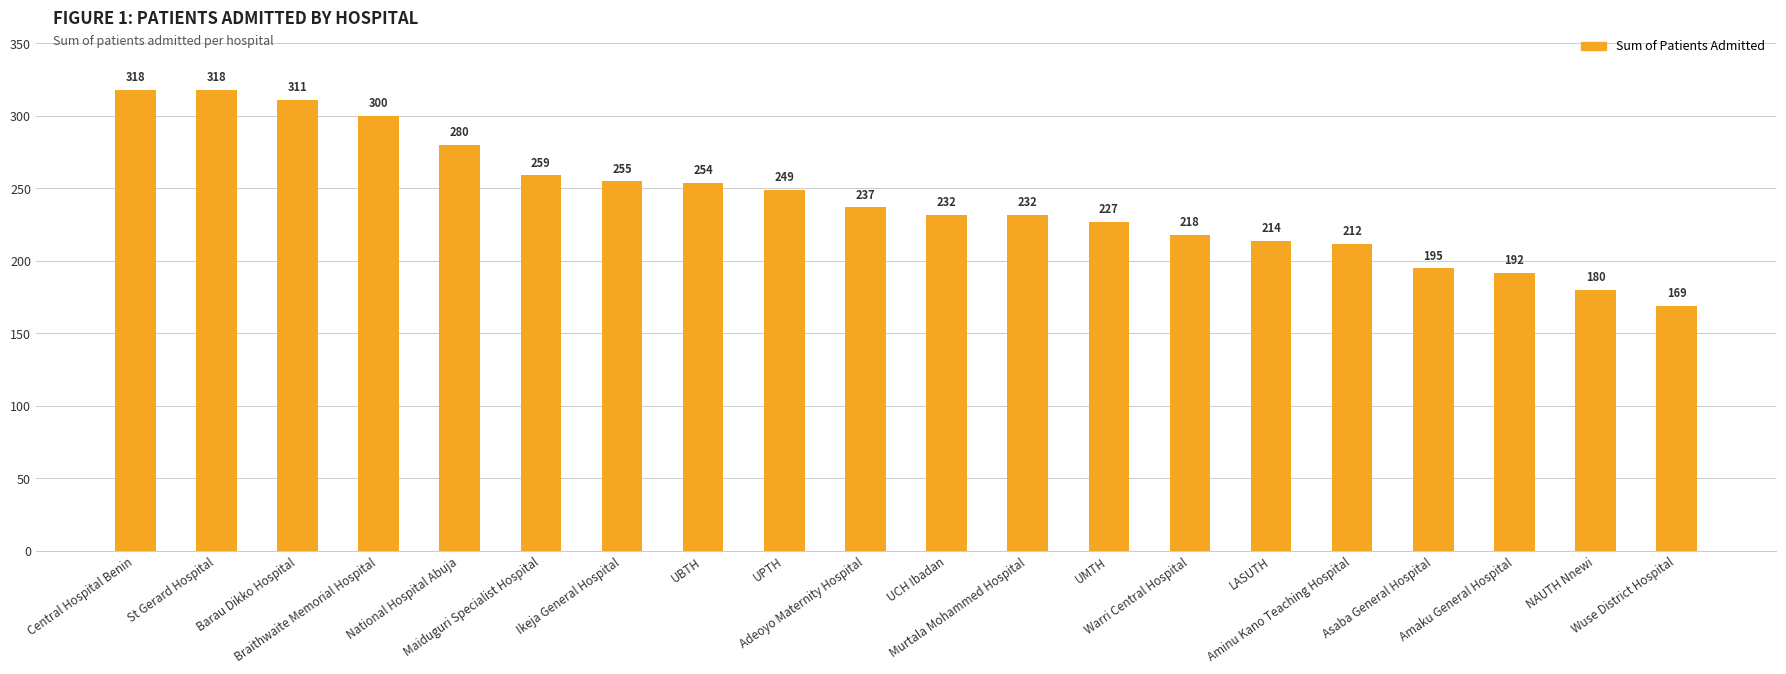

Count the number of data series in this chart.

1